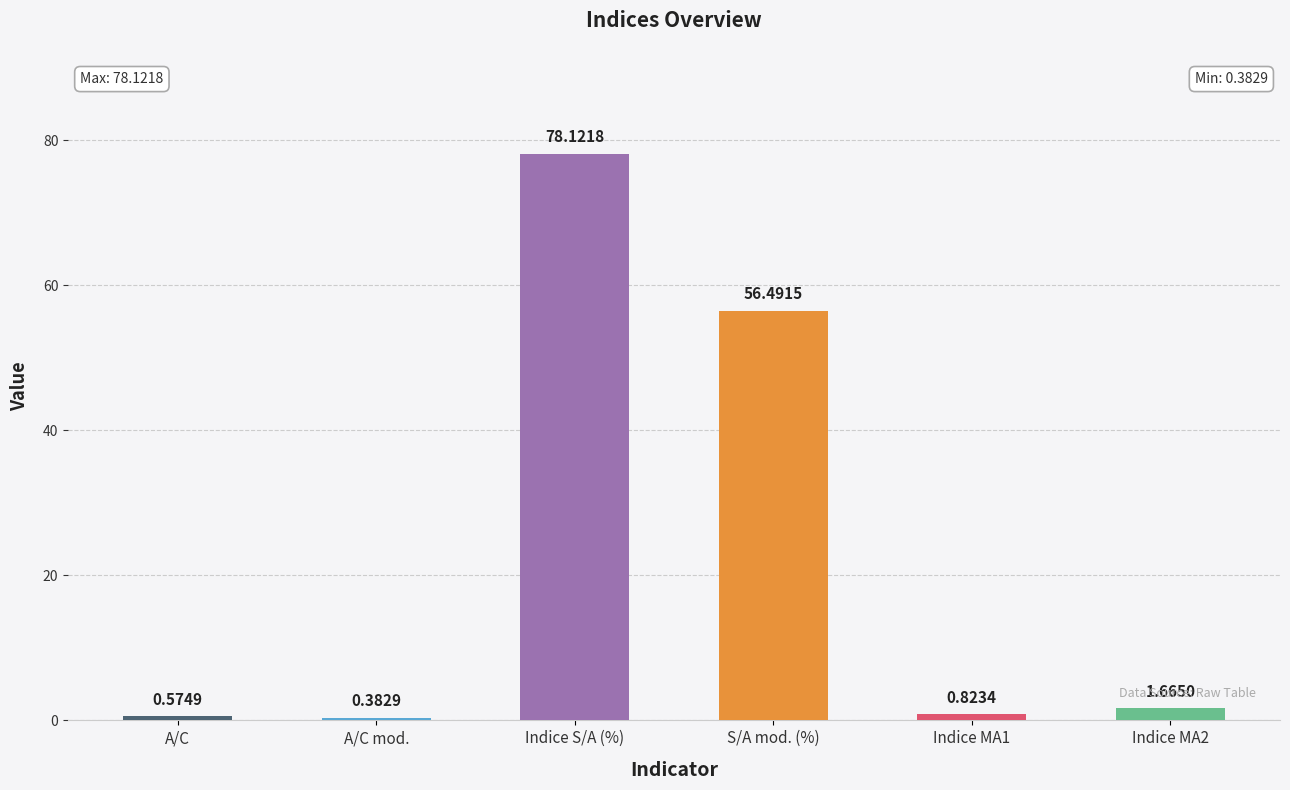

What is the sum of the values at A/C mod. and Indice MA2?

2.0